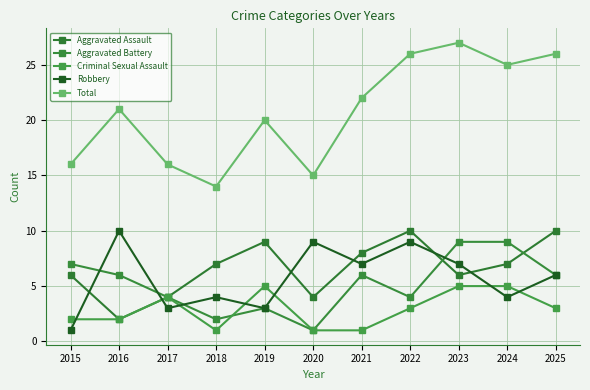

True or false: Aggravated Assault has a value of 2 at 2016.

True